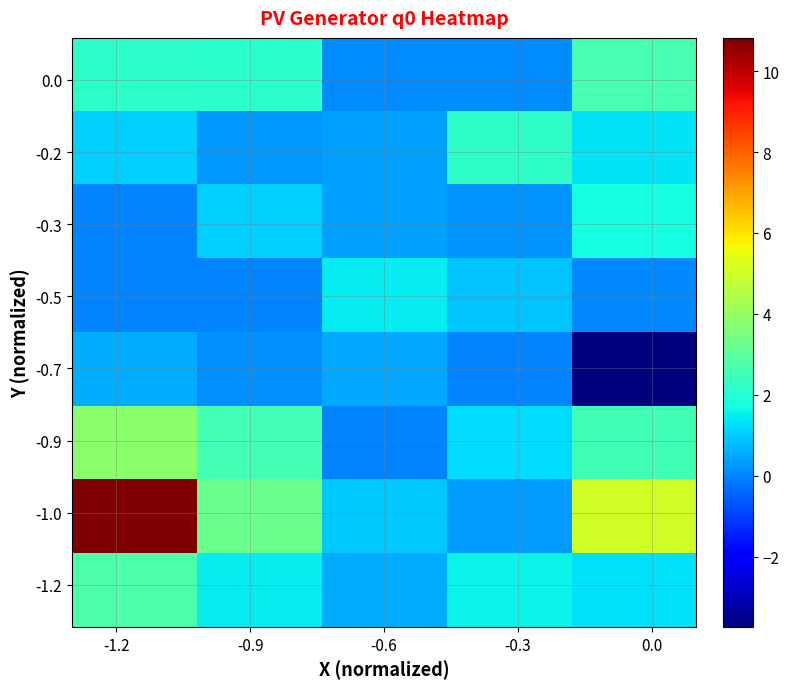

At how many categories does at least one series exceed 8?

1